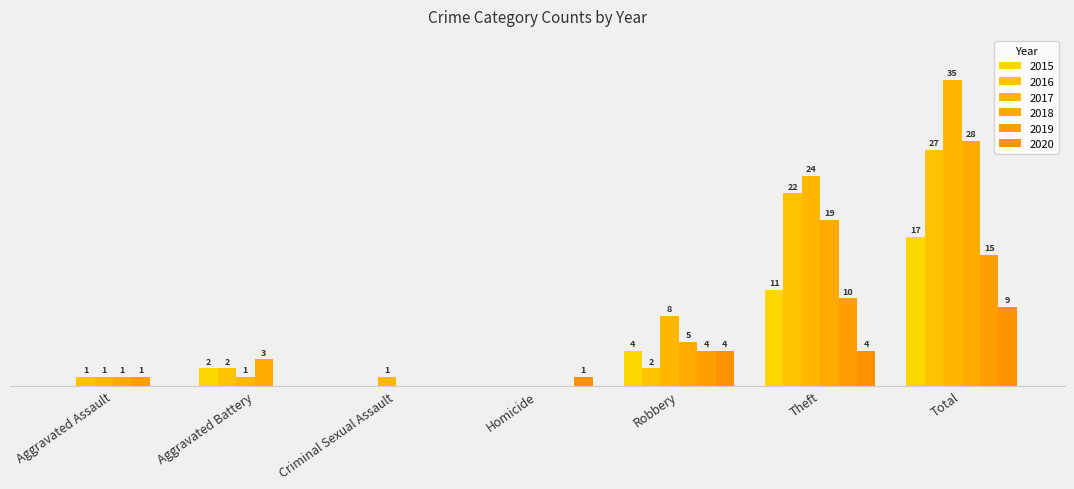

Does the chart contain stacked bars?

No